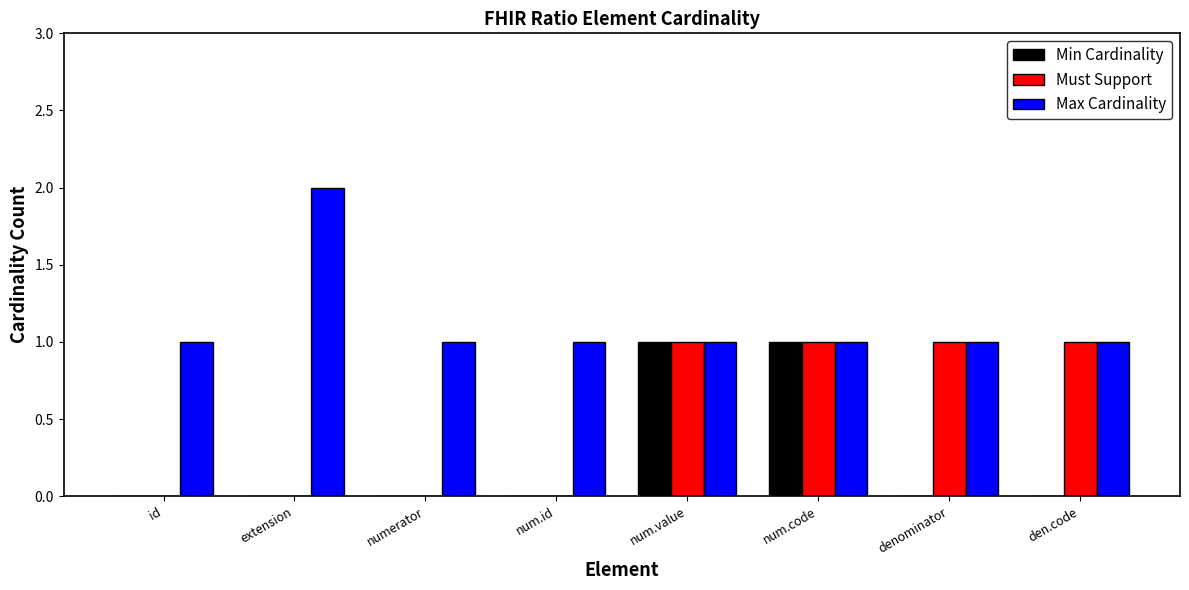

What is the sum of all Must Support values?

4